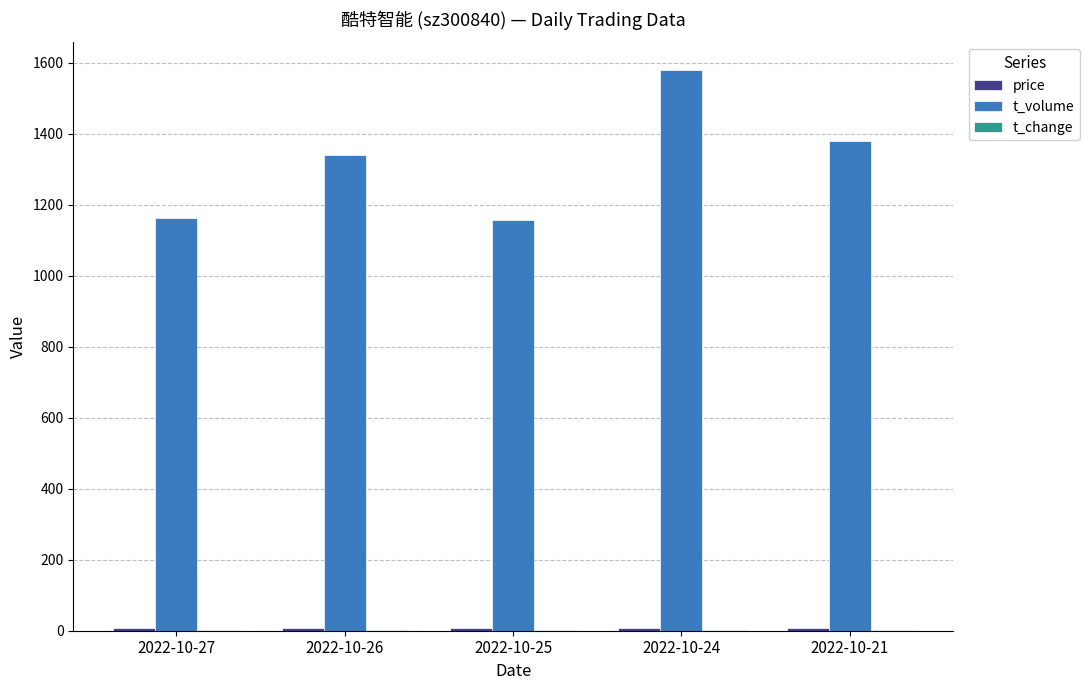

The value of t_volume at 2022-10-27 is 2062.5. True or false?

False